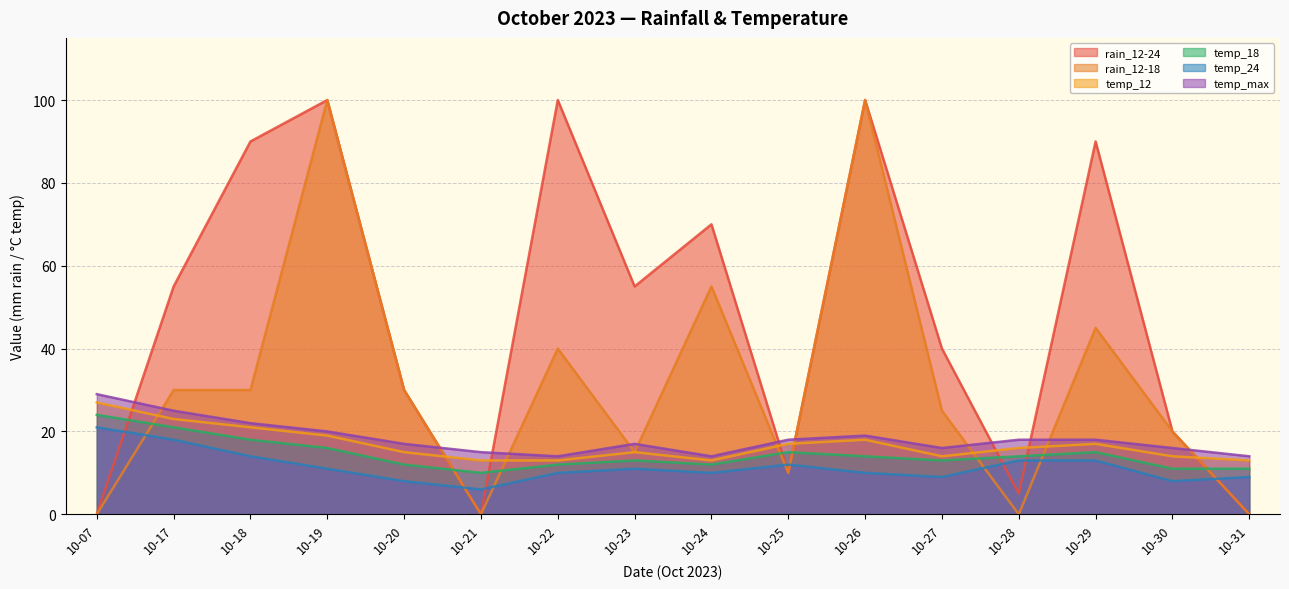

Reading left to right, what are all the values shown in this chart?

rain_12-24: 0	55	90	100	30	0	100	55	70	10	100	40	5	90	20	0
rain_12-18: 0	30	30	100	30	0	40	15	55	10	100	25	0	45	20	0
temp_12: 27	23	21	19	15	13	13	15	13	17	18	14	16	17	14	13
temp_18: 24	21	18	16	12	10	12	13	12	15	14	13	14	15	11	11
temp_24: 21	18	14	11	8	6	10	11	10	12	10	9	13	13	8	9
temp_max: 29	25	22	20	17	15	14	17	14	18	19	16	18	18	16	14